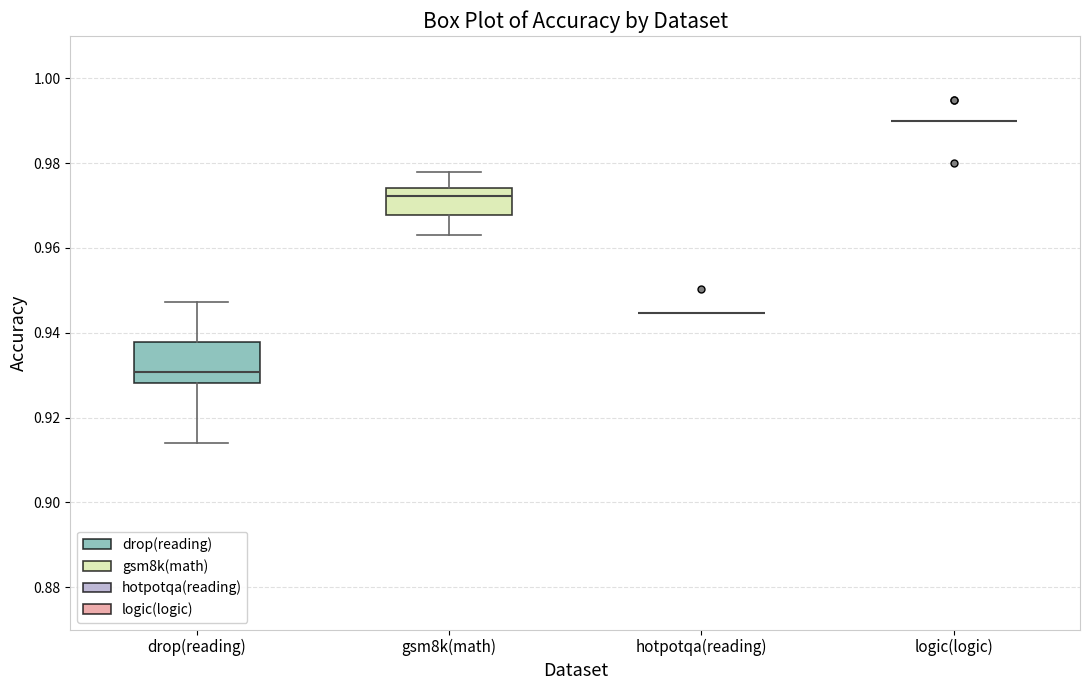

Reading left to right, transcribe this box plot: for each box, give where its median line is, the range the box spans, and where its two whiskers end, as read against the y-axis. The values are not printed on the chart, so give them approximately, as read against the axis.

drop(reading): median 0.930, box 0.928 to 0.938, whiskers 0.914 to 0.948
gsm8k(math): median 0.972, box 0.968 to 0.974, whiskers 0.964 to 0.978
hotpotqa(reading): box collapsed to a line at 0.944, whiskers 0.944 to 0.944
logic(logic): box collapsed to a line at 0.990, whiskers 0.990 to 0.990